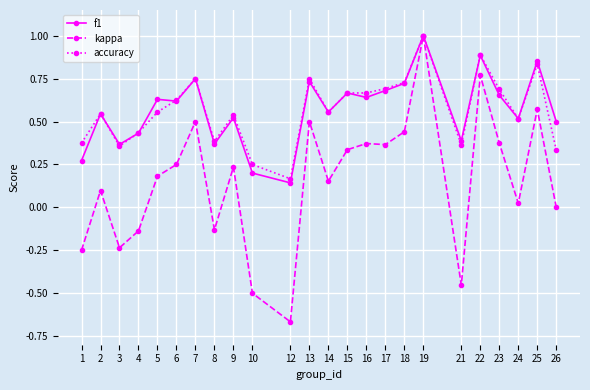

What are all the series names shown in the legend?

f1, kappa, accuracy